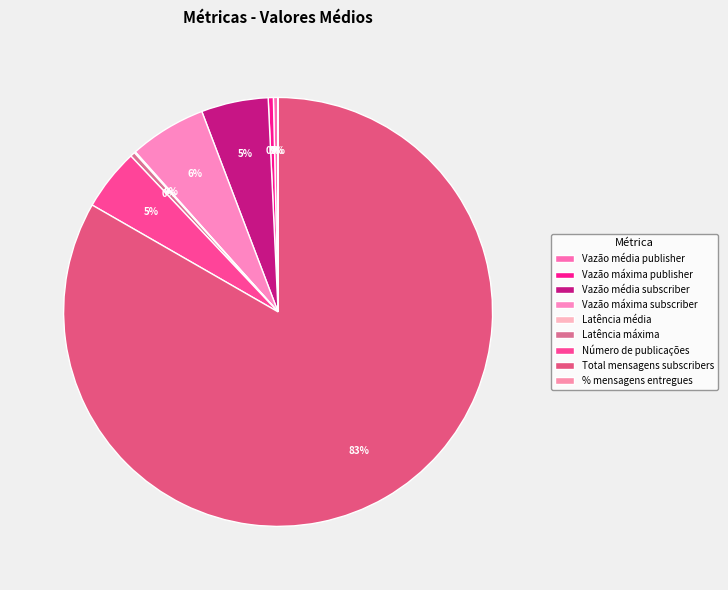

Is there a majority slice in this chart?

Yes